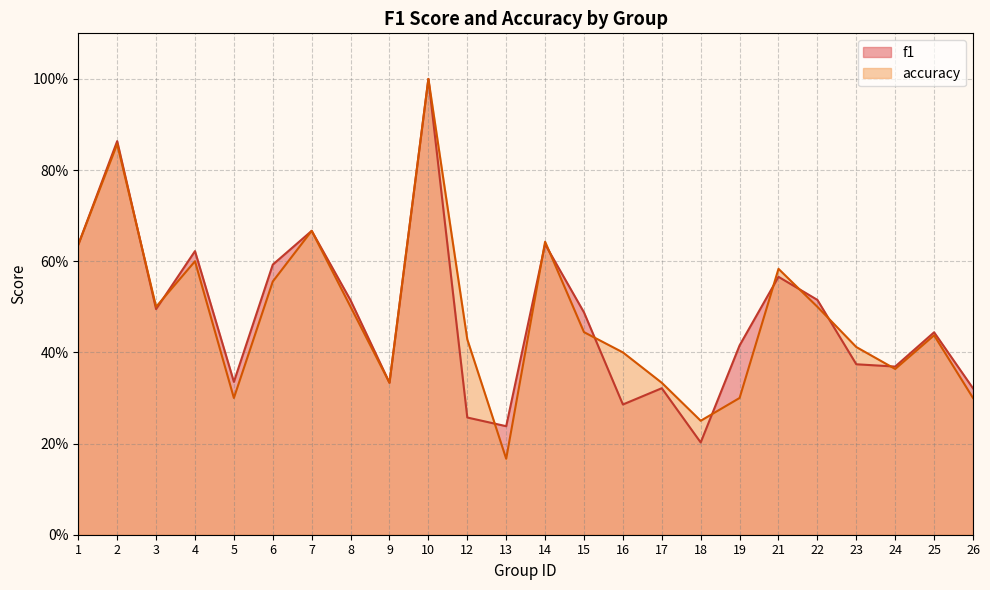

The f1 series shows 1.0 at 14. True or false?

False